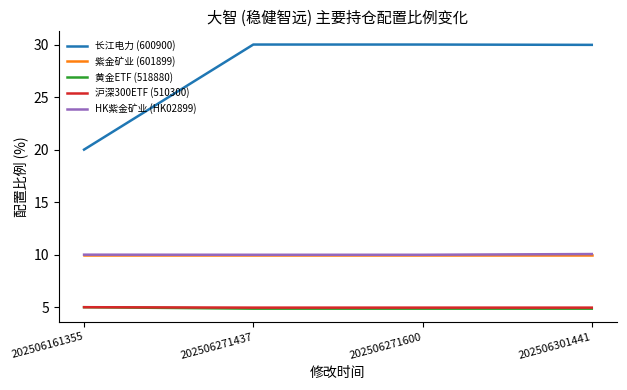

What are all the series names shown in the legend?

长江电力 (600900), 紫金矿业 (601899), 黄金ETF (518880), 沪深300ETF (510300), HK紫金矿业 (HK02899)